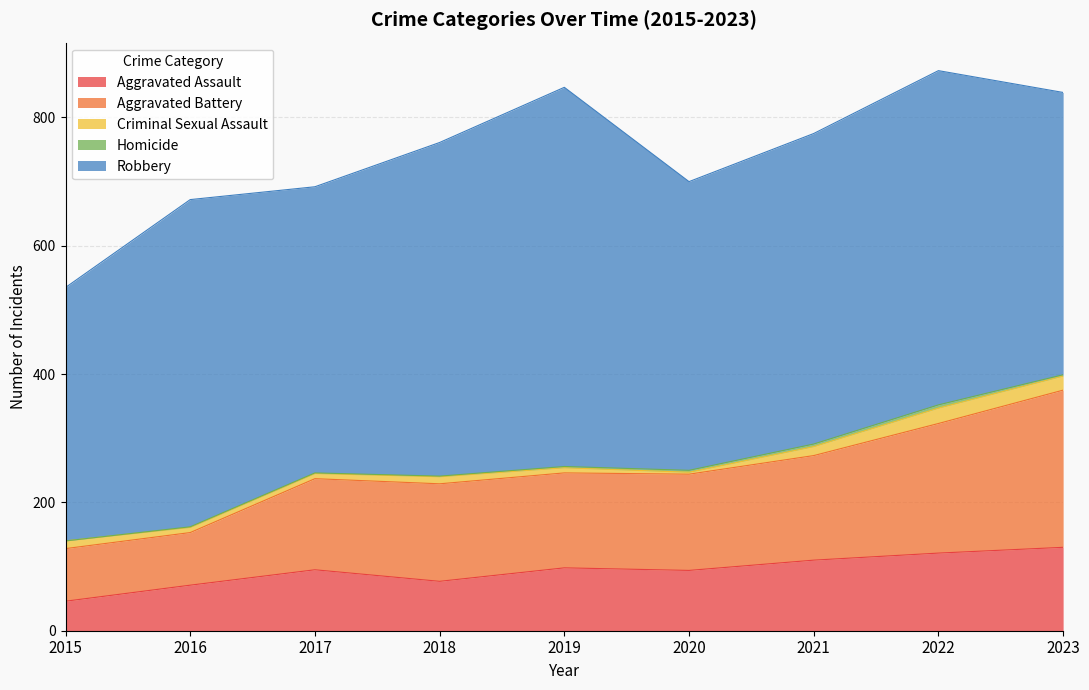

Is it true that Robbery equals 521 at 2022?

True